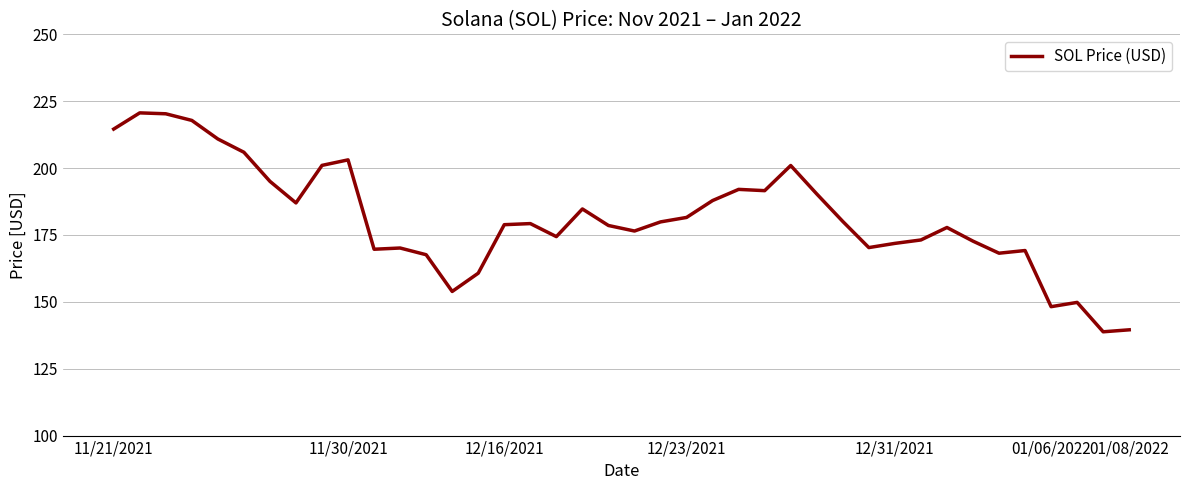

What is the greatest value displayed?

220.6